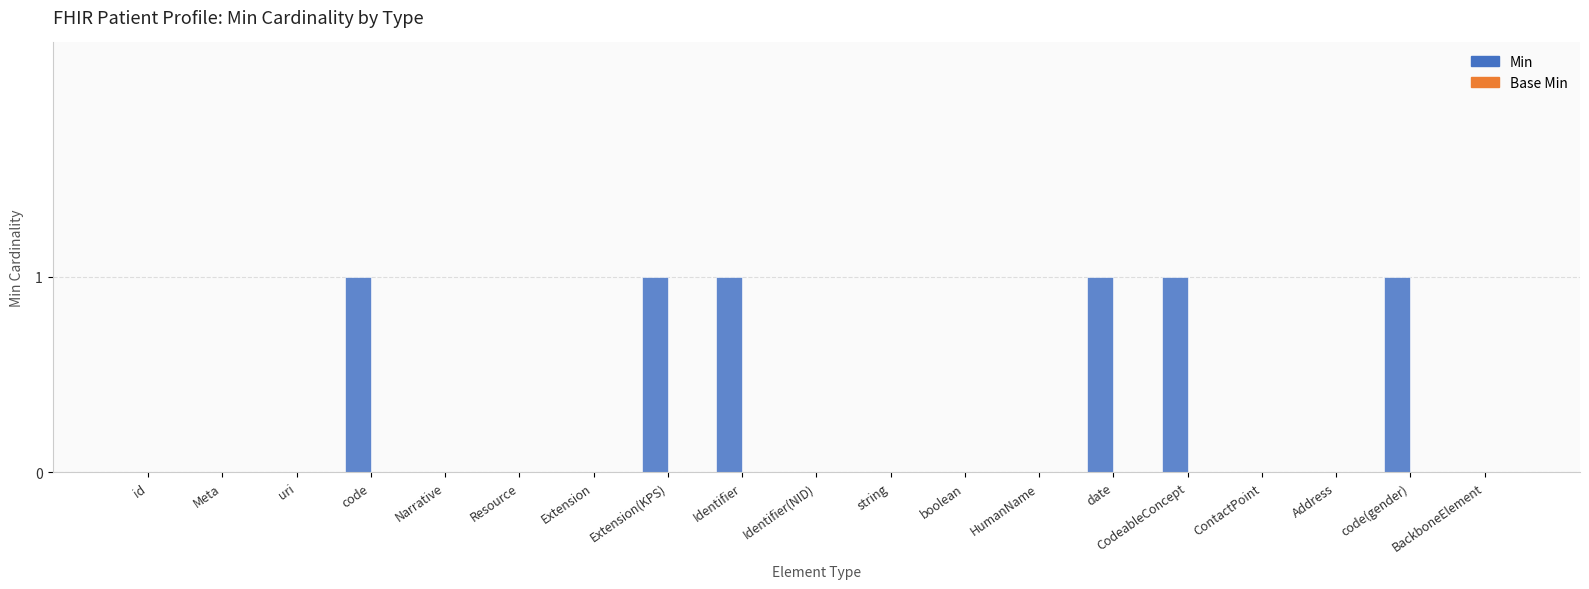

Which has a higher value, date or uri?

date